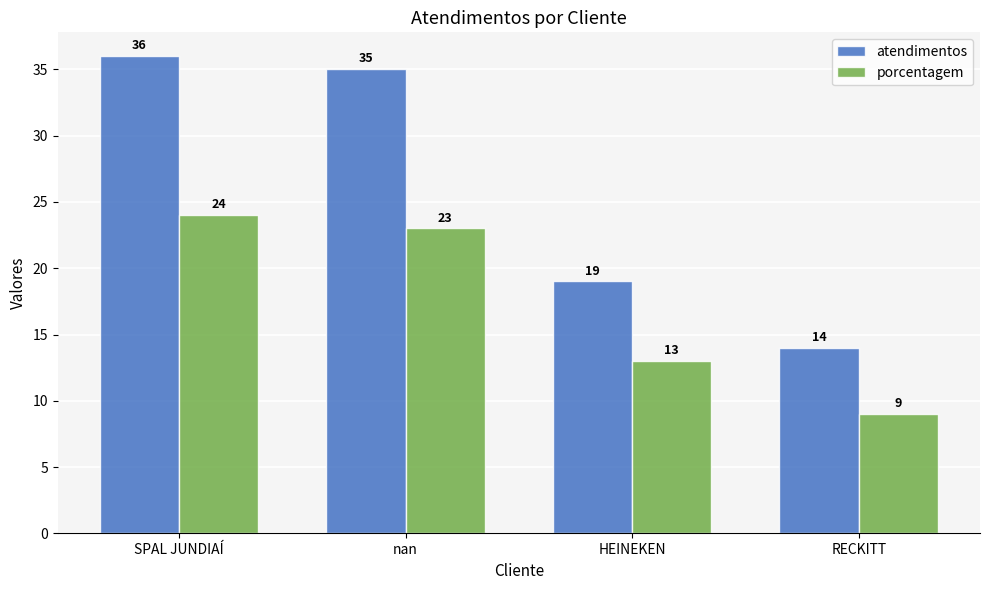

Which series has the largest total across all categories?

atendimentos